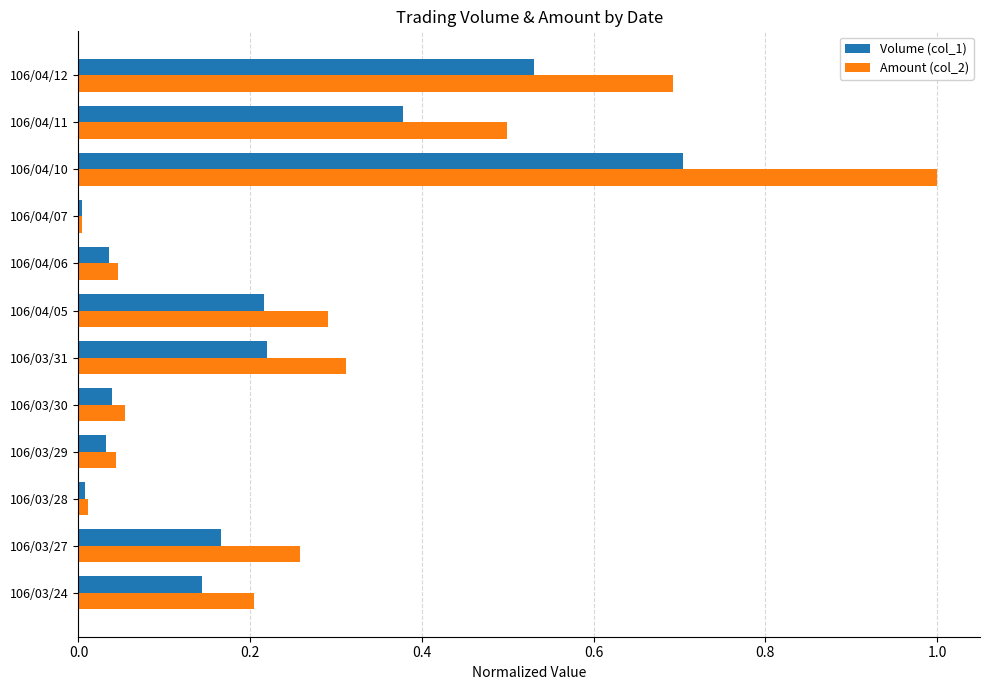

Between 106/03/24 and 106/03/29, which series saw the biggest shift?

Amount (col_2)